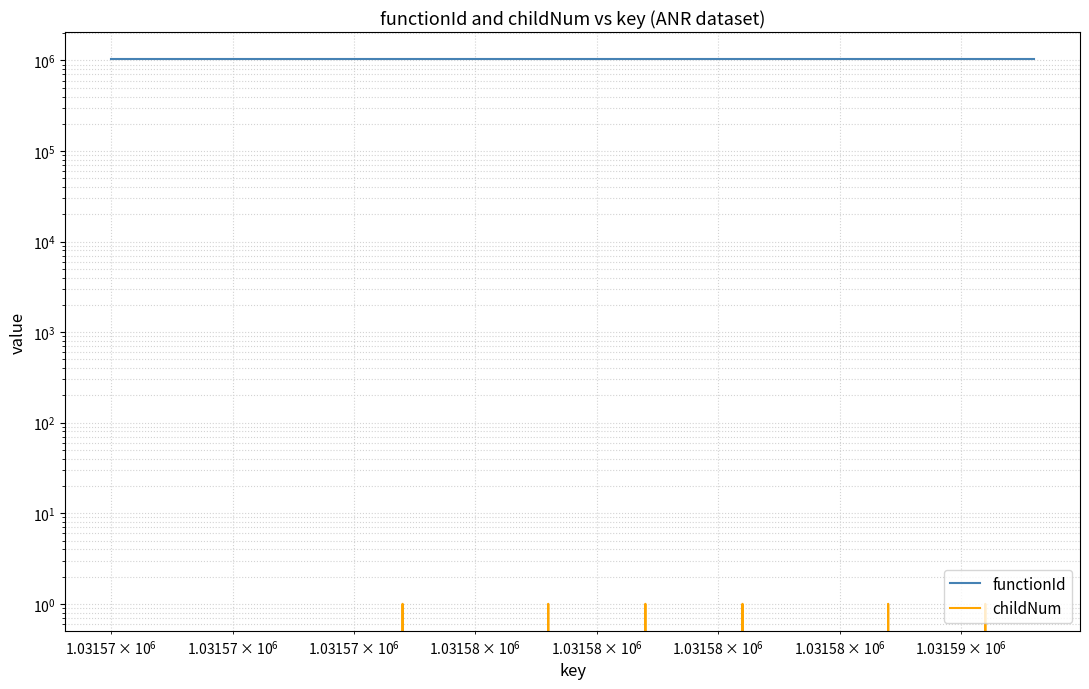

True or false: childNum and functionId intersect in this chart.

False